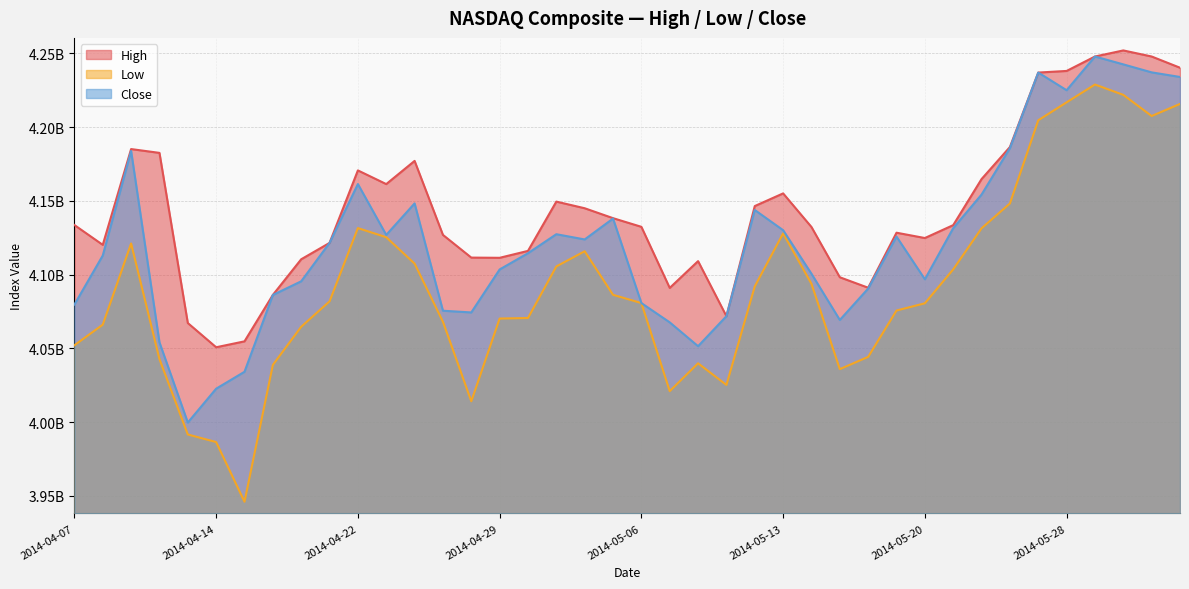

What is the difference between the second highest and minimum values in the Close series?

0.2